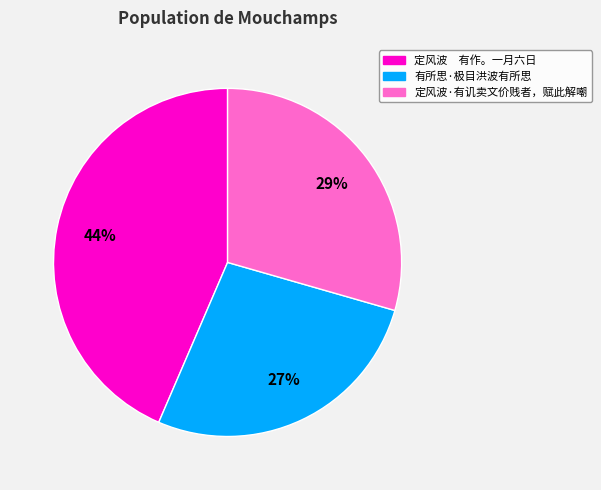

Which slice is the smallest?

有所思·极目洪波有所思